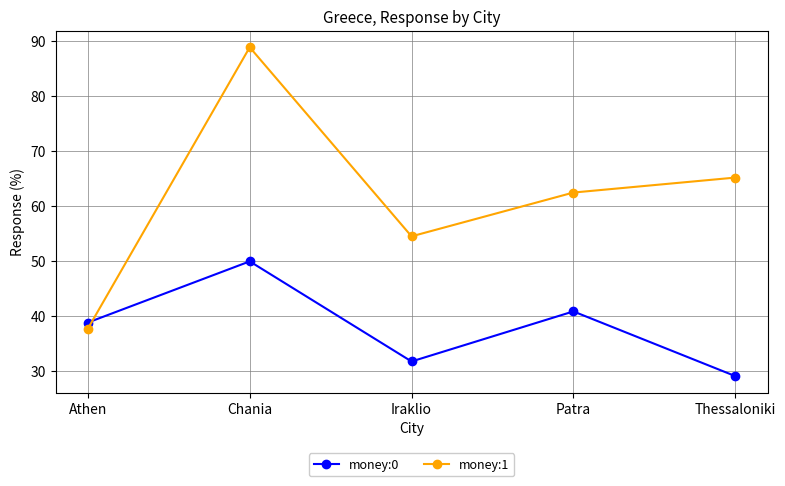

What position from the right is Athen?

5